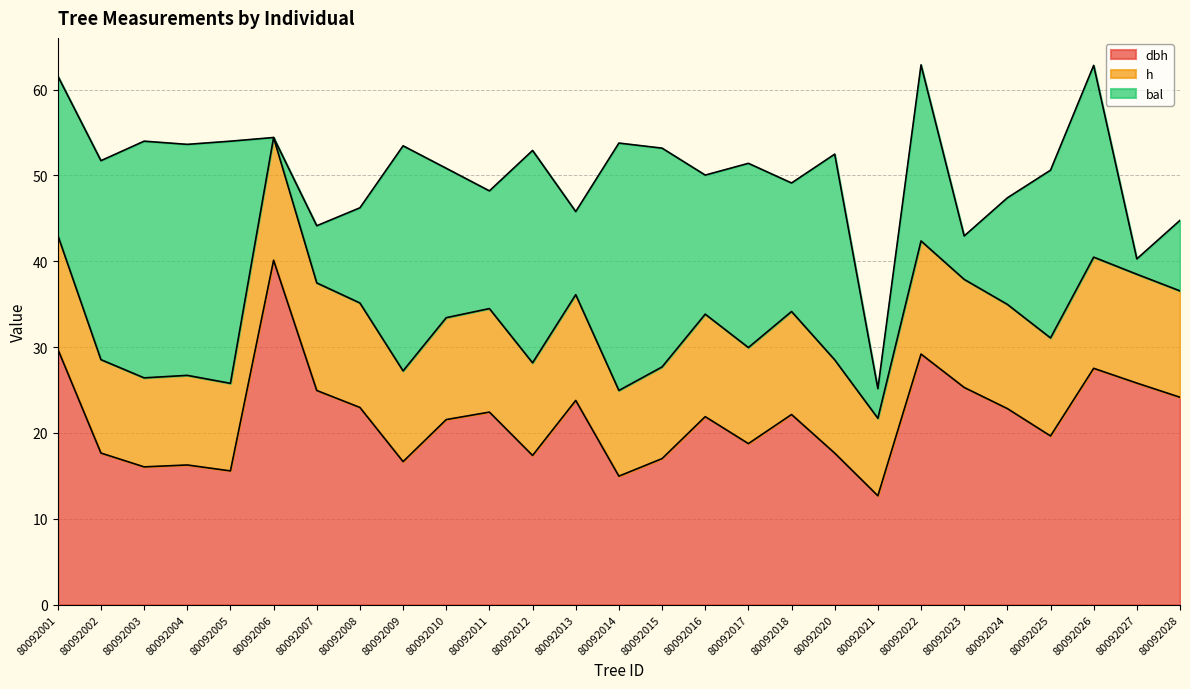

Which label corresponds to the smallest value in the chart?

80092006